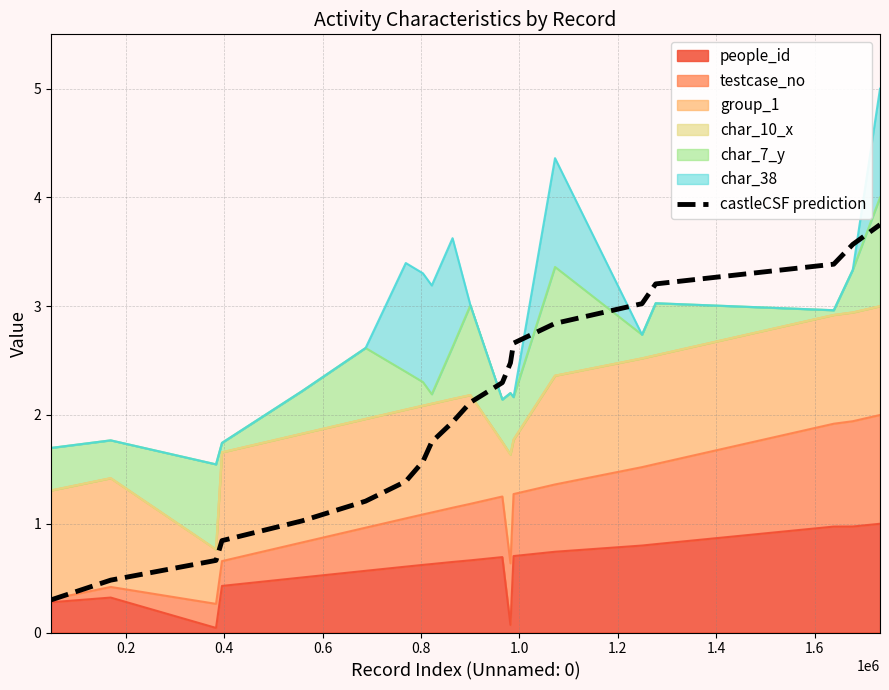

How many data points are less than 2?

10